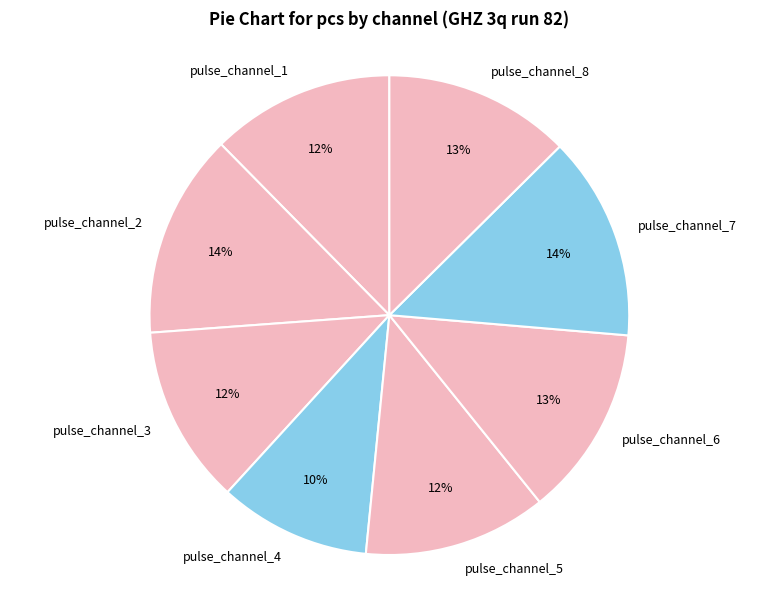

Count the number of slices in the pie.

8